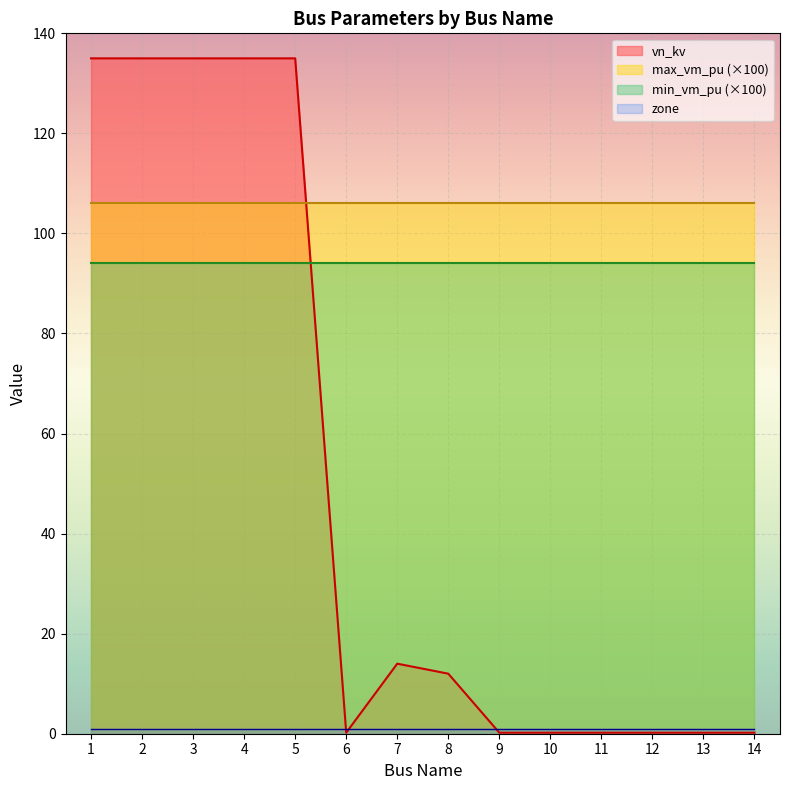

The value of vn_kv at 4 is 135.0. True or false?

True